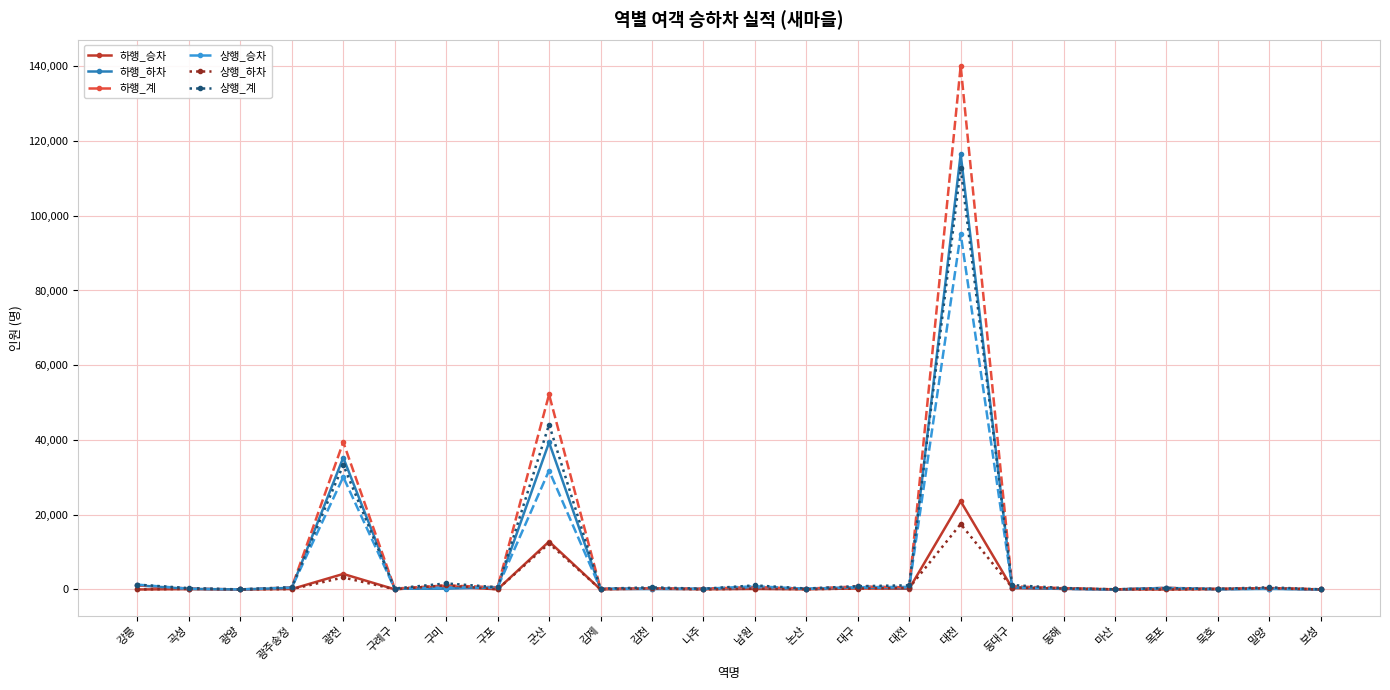

Count the number of categories in the chart.

24